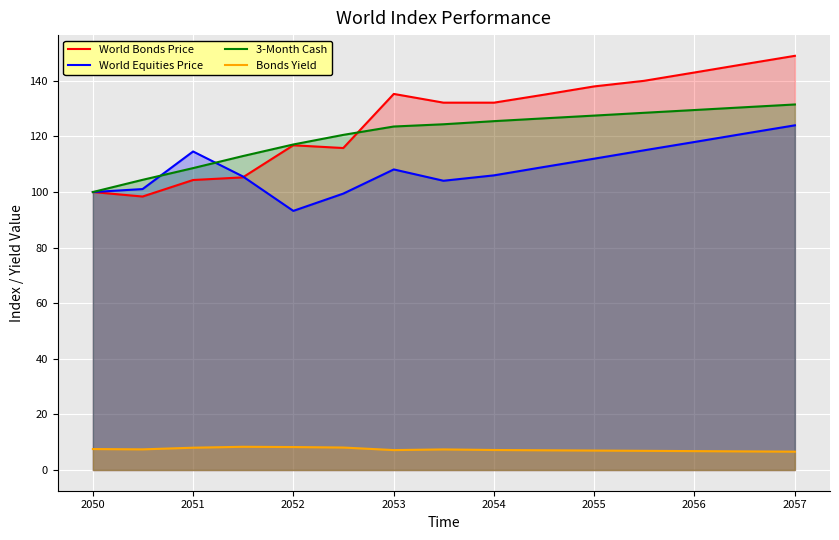

What is the greatest value displayed?

149.0